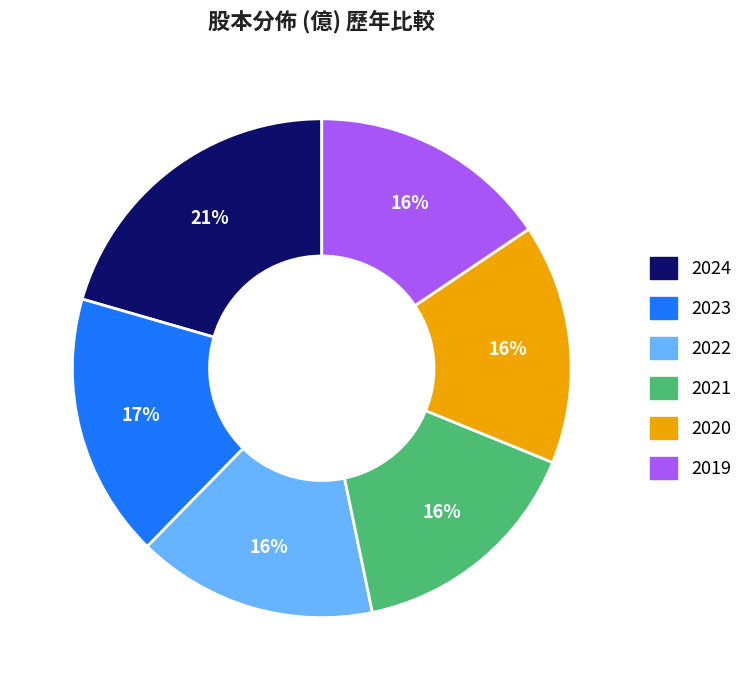

Does 2020 represent more than half of the total?

No